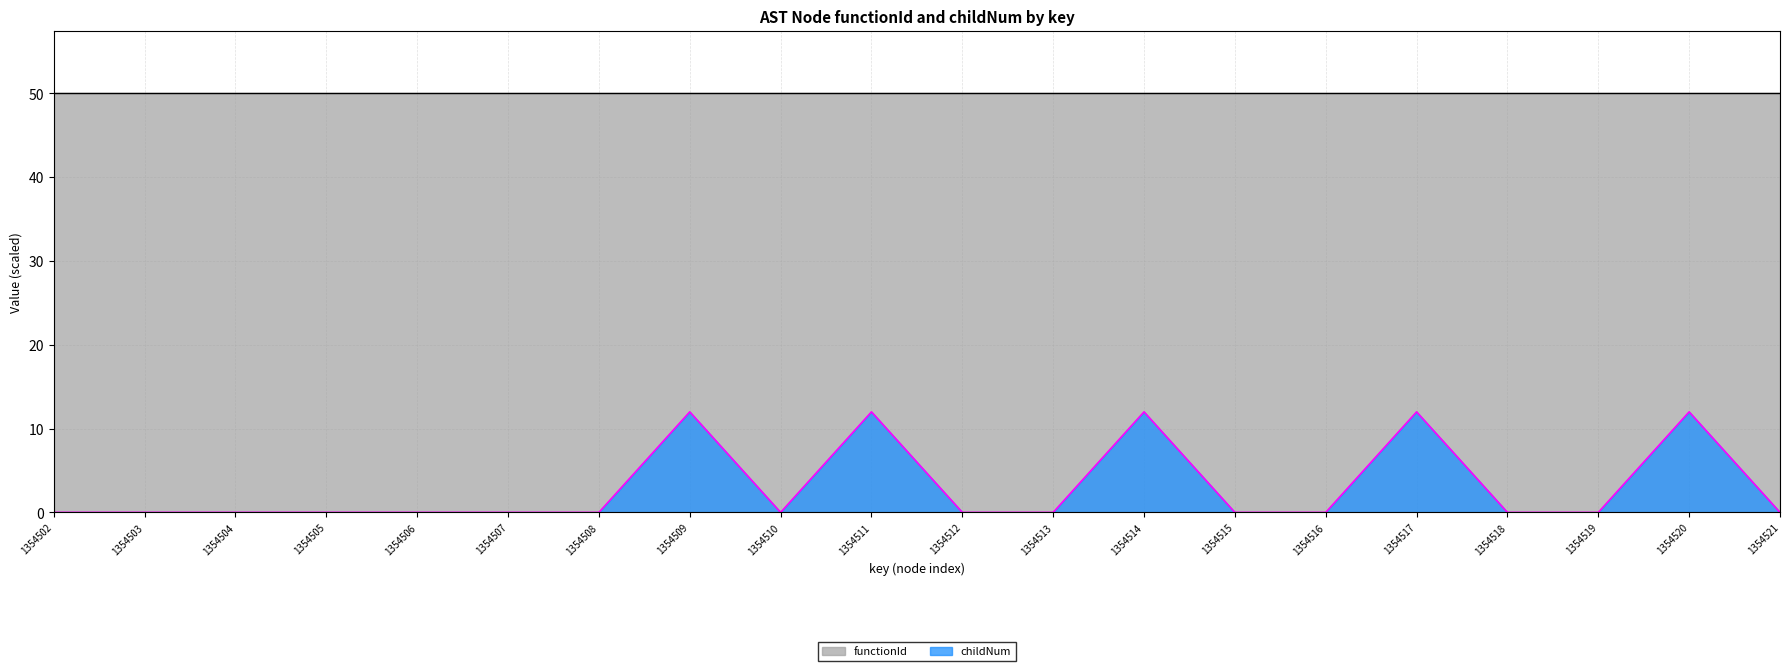

What is the difference between the maximum and minimum values in the childNum series?

12